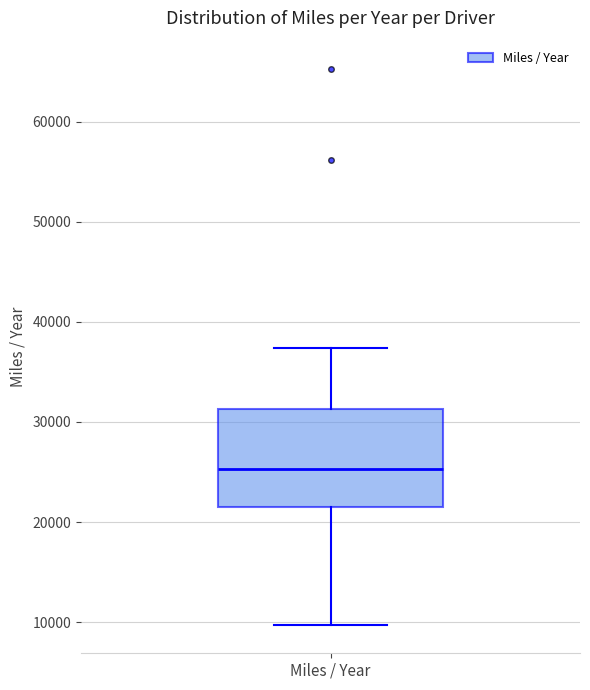

Transcribe this box plot: give where the median line is, the range the box spans, and where the two whiskers end, as read against the y-axis. The values are not printed on the chart, so give them approximately, as read against the axis.

median 25000, box 21000 to 31000, whiskers 10000 to 37000